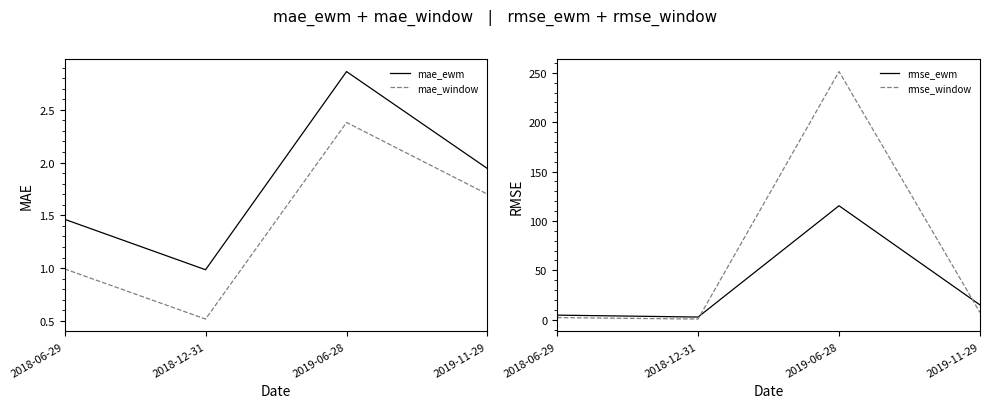

Where is rmse_ewm nearest to the value 59?

2019-11-29